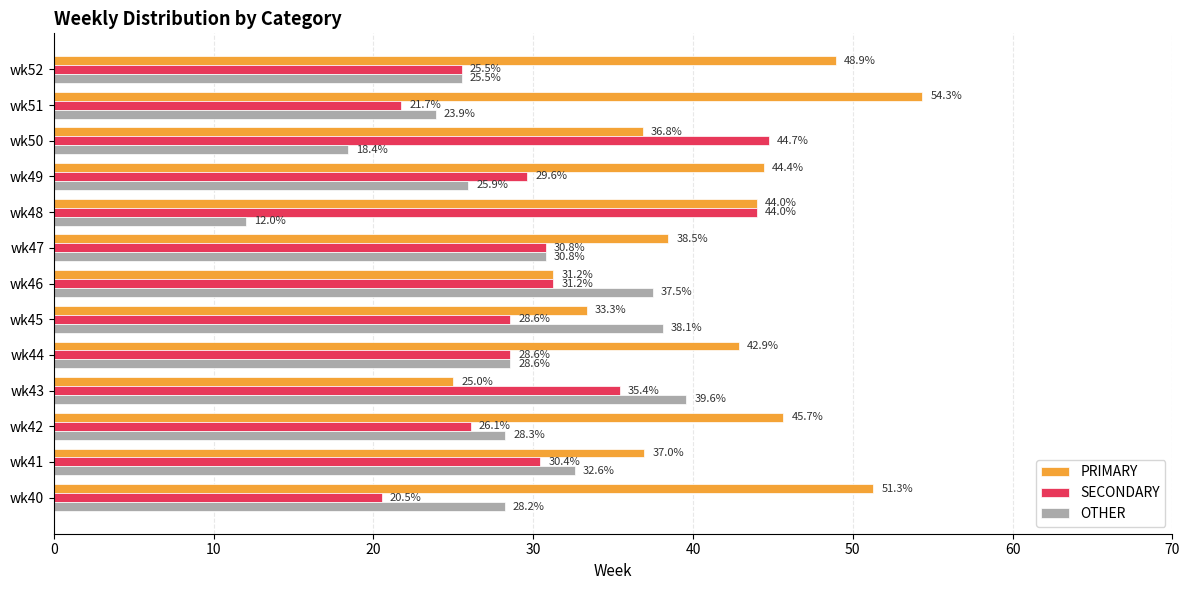

What is the smallest value displayed?

12.0